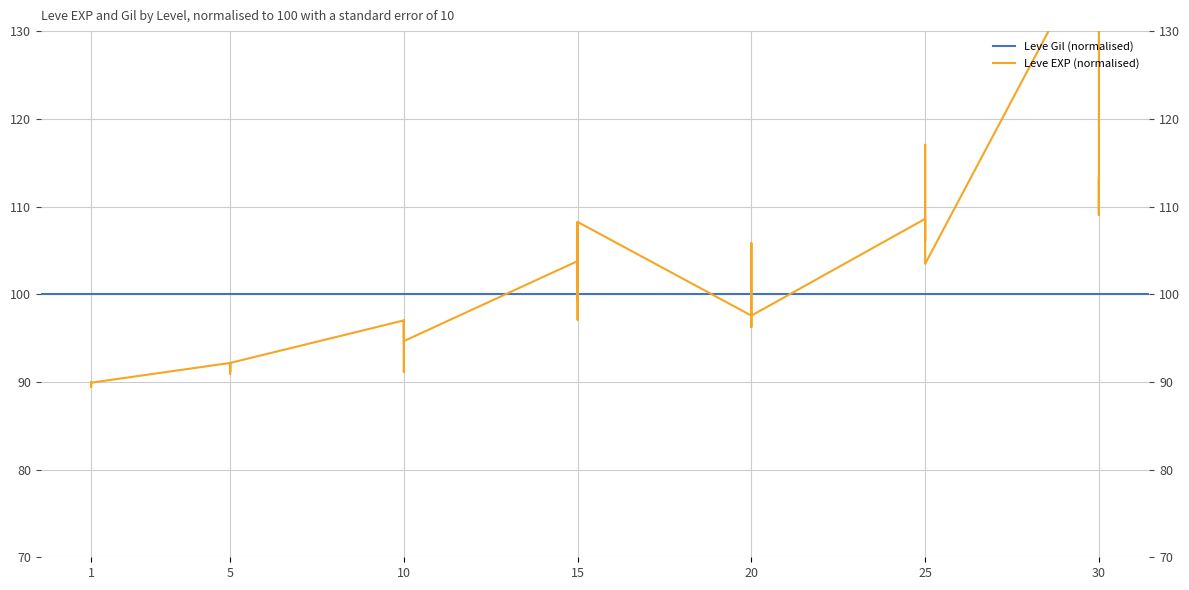

What is the value of the 15th point from the left?

97.0